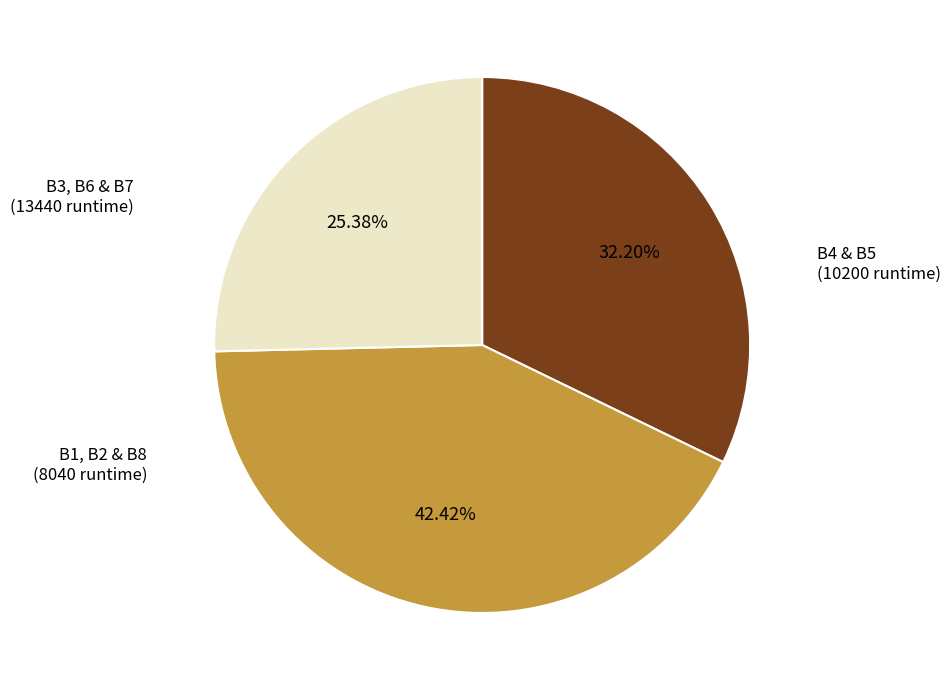

Is there any slice that represents more than half of the pie?

No